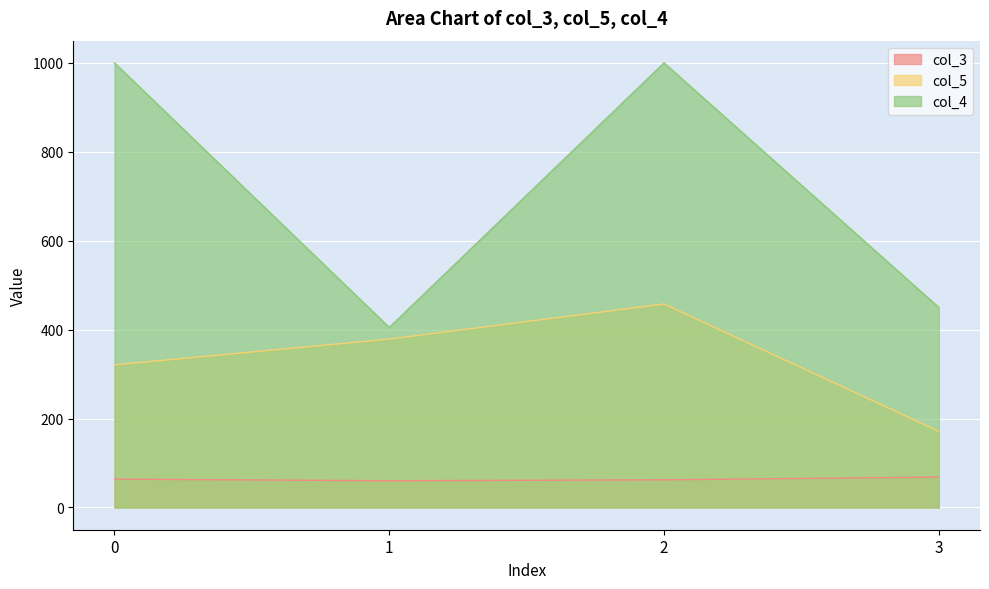

Between 1 and 3, which series saw the biggest shift?

col_5